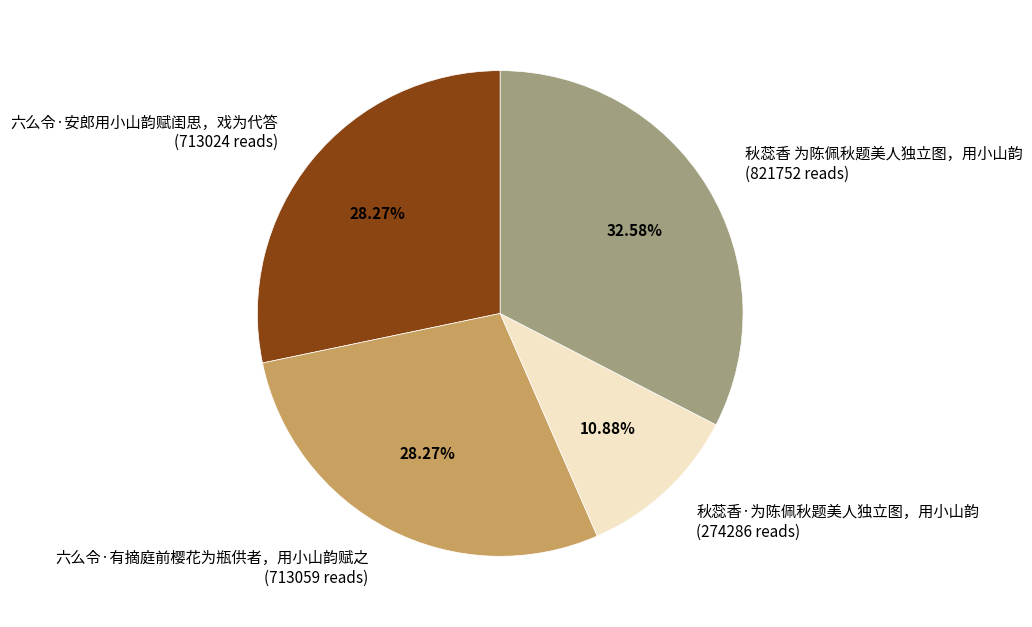

What is the ratio of the value at 秋蕊香 为陈佩秋题美人独立图，用小山韵 (821752 reads) to the value at 六么令·有摘庭前樱花为瓶供者，用小山韵赋之 (713059 reads)?

1.2